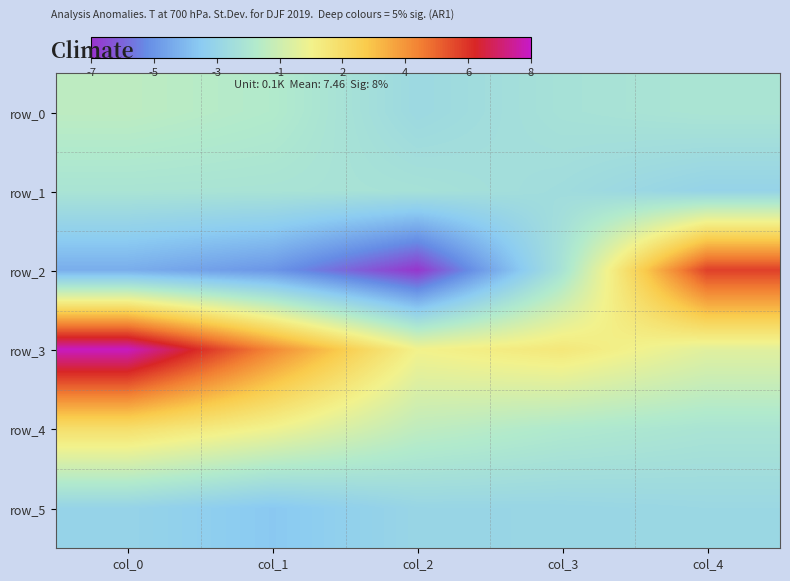

What is the highest value of the row_2 series?

5.6